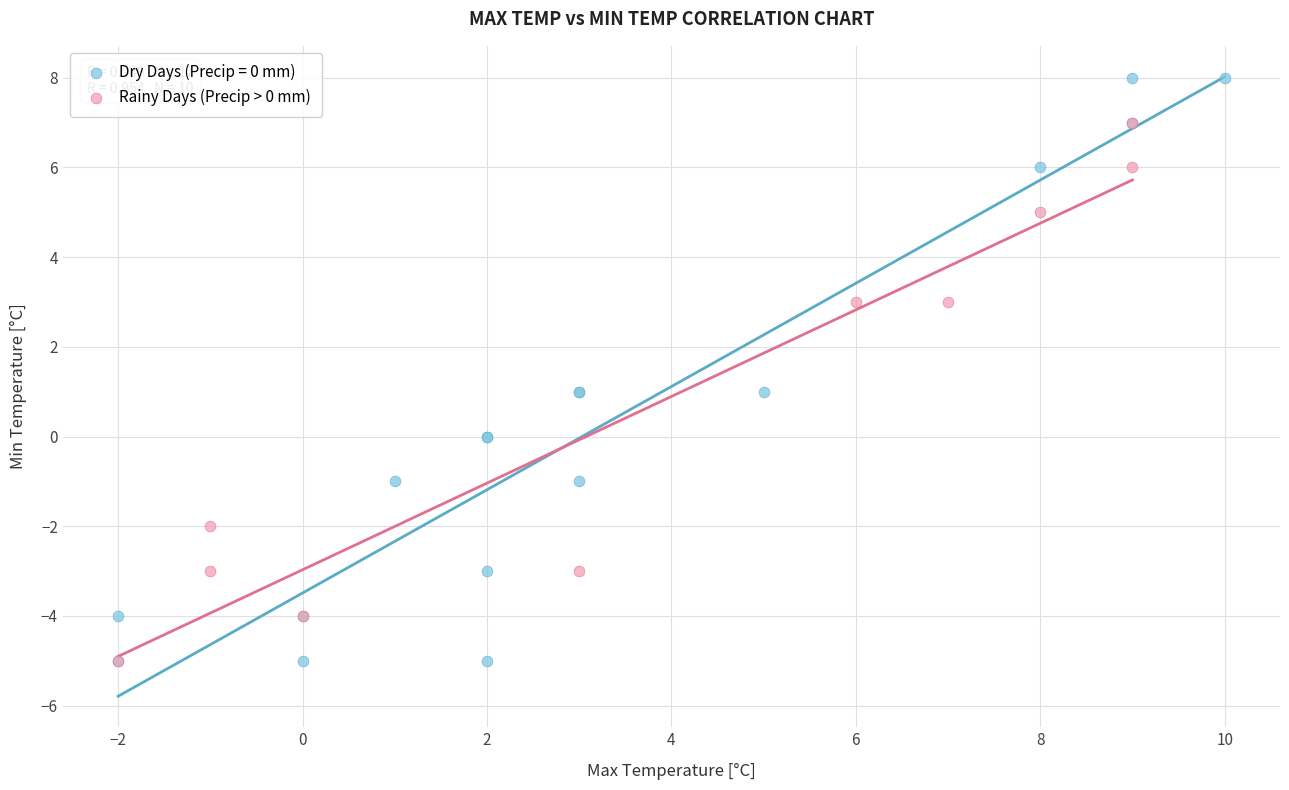

Which series contains the highest Y value?

Dry Days (Precip = 0 mm)